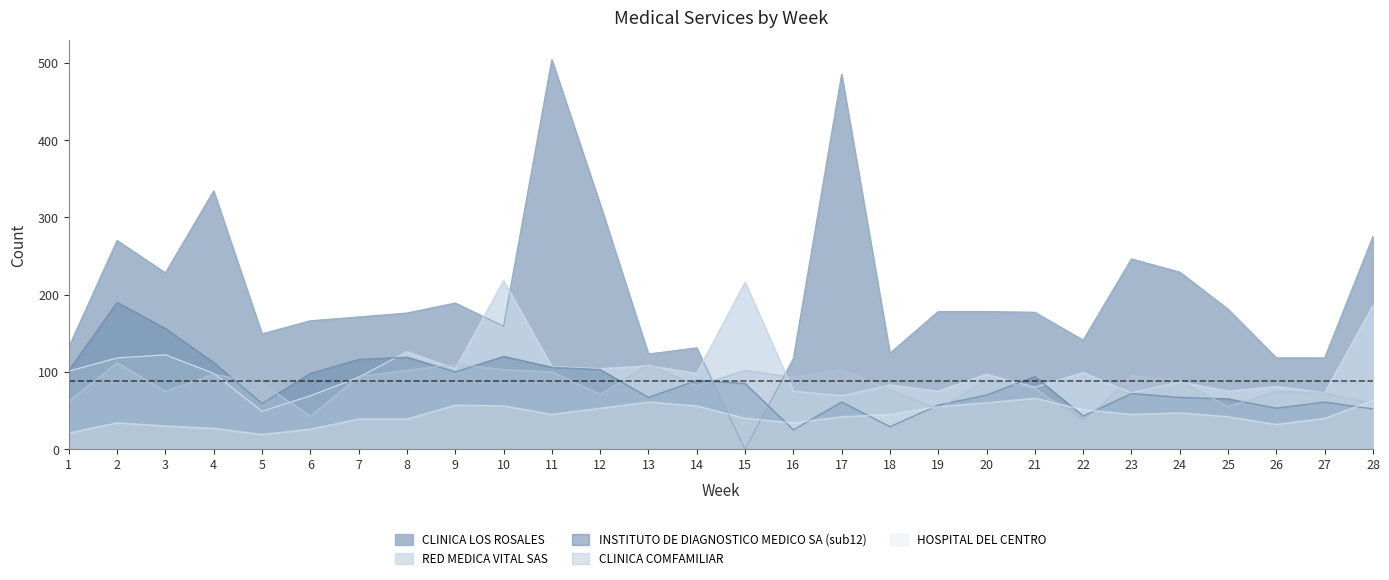

What is the value of the CLINICA COMFAMILIAR point at the 13th from the left?

110